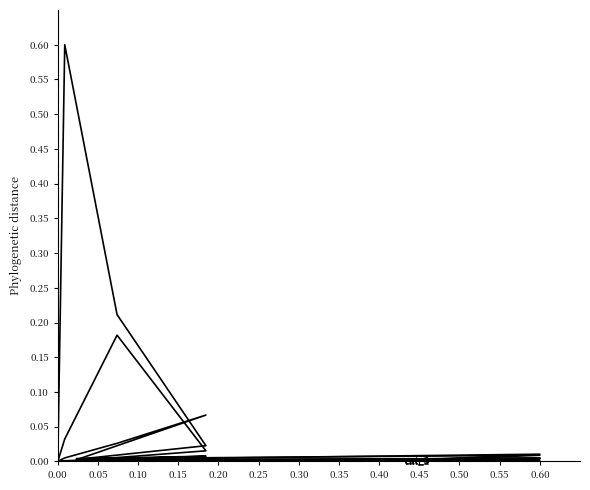

How many interior local valleys does the cat_3 series have?

1